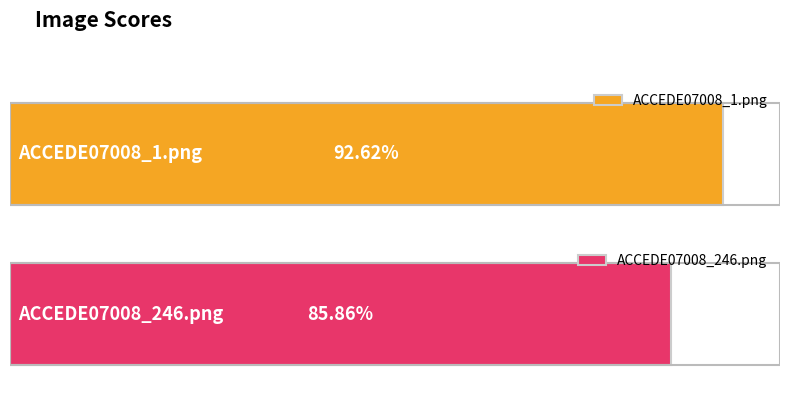

True or false: the data shows 0.3 at ACCEDE07008_1.png.

False